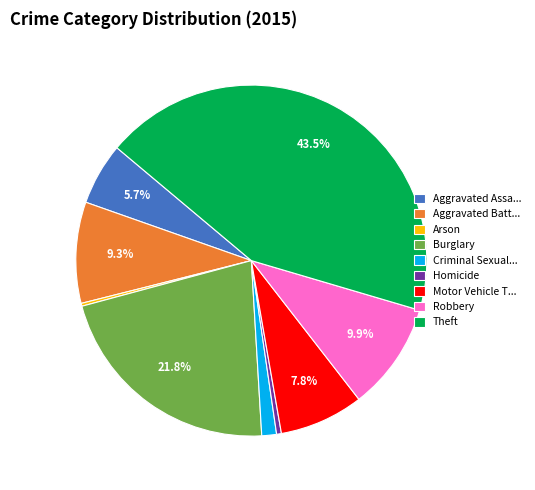

What percentage is NOT represented by Aggravated Assa...?

94.3%